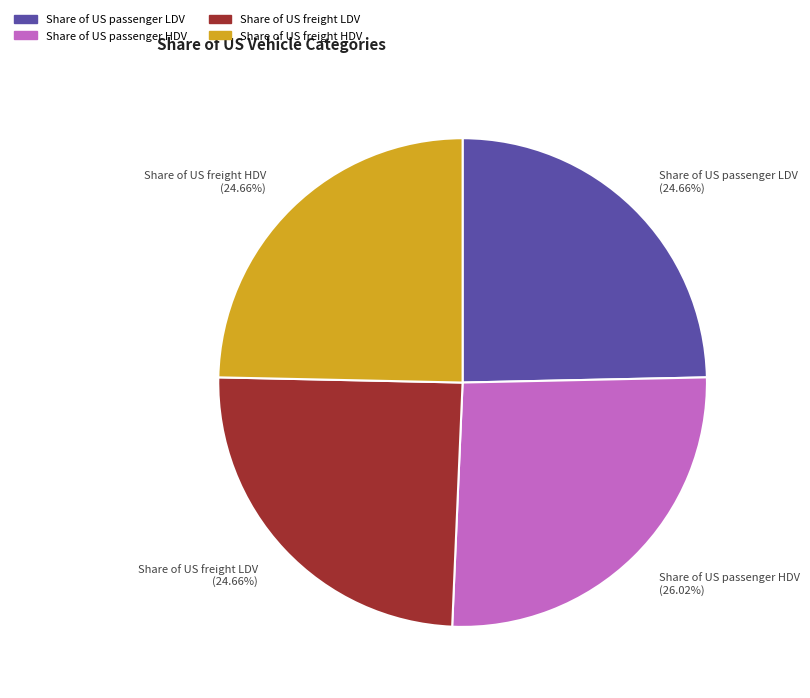

Does Share of US passenger LDV represent more than half of the total?

No